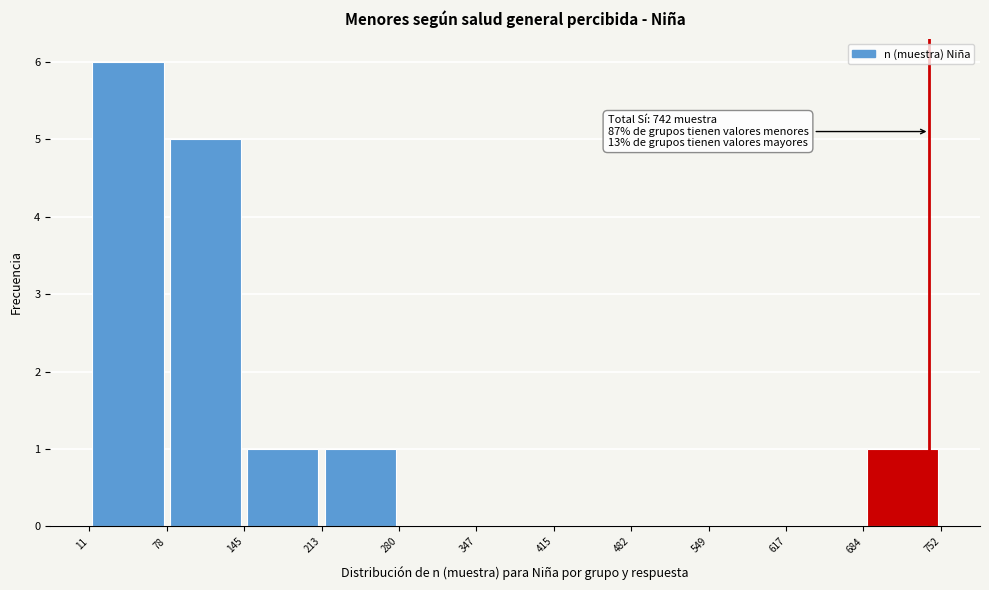

Over which range of the x-axis is the bar tallest?

11 to 78